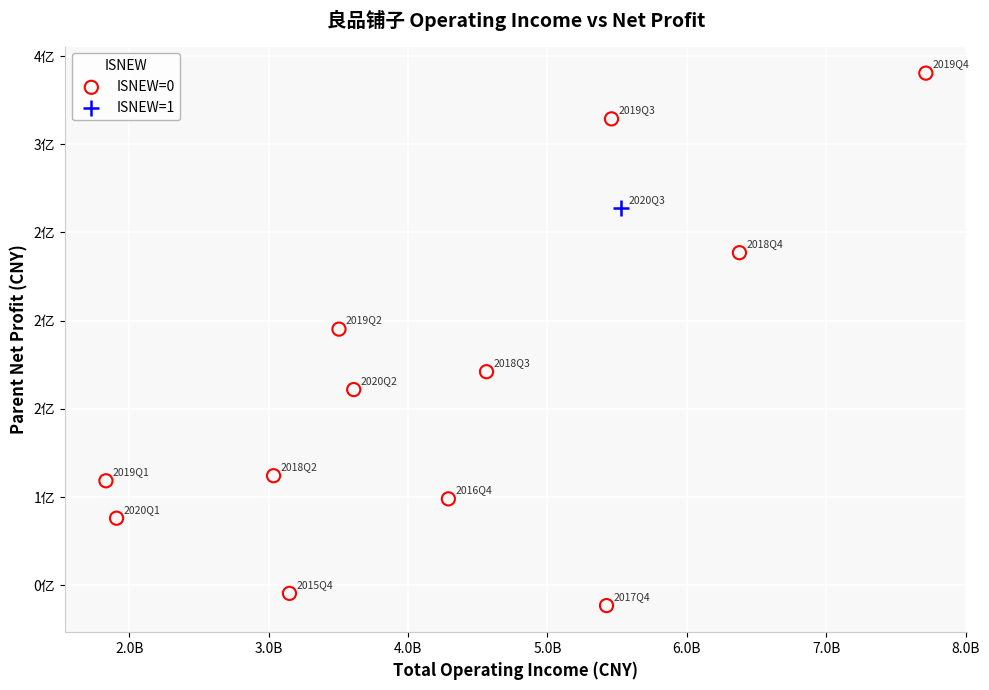

What are all the series names shown in the legend?

ISNEW=0, ISNEW=1